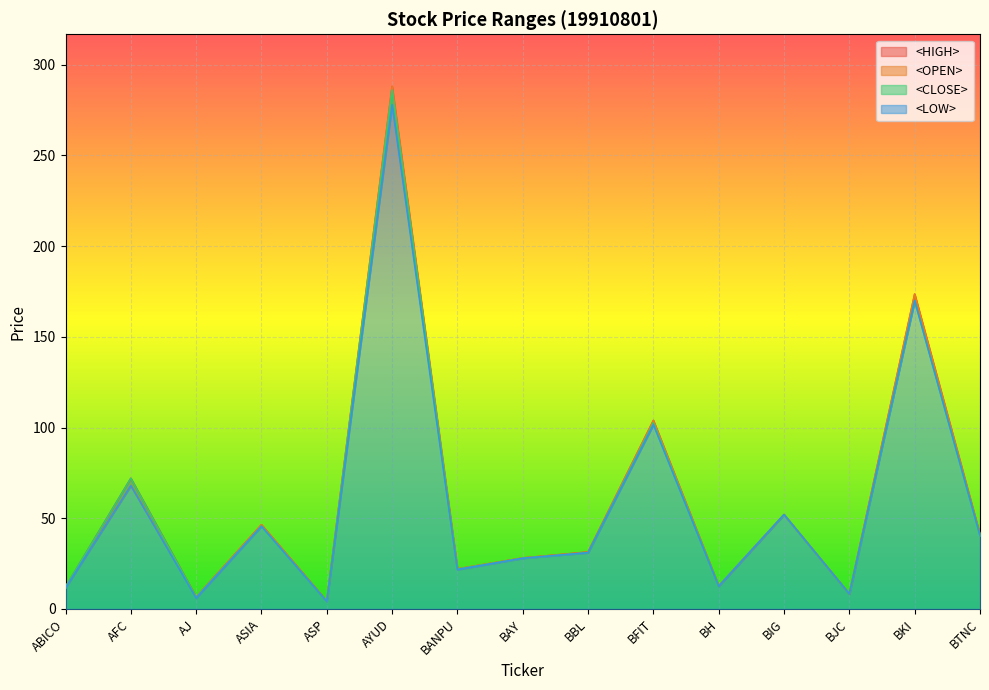

Where is <OPEN> nearest to the value 146?

BKI